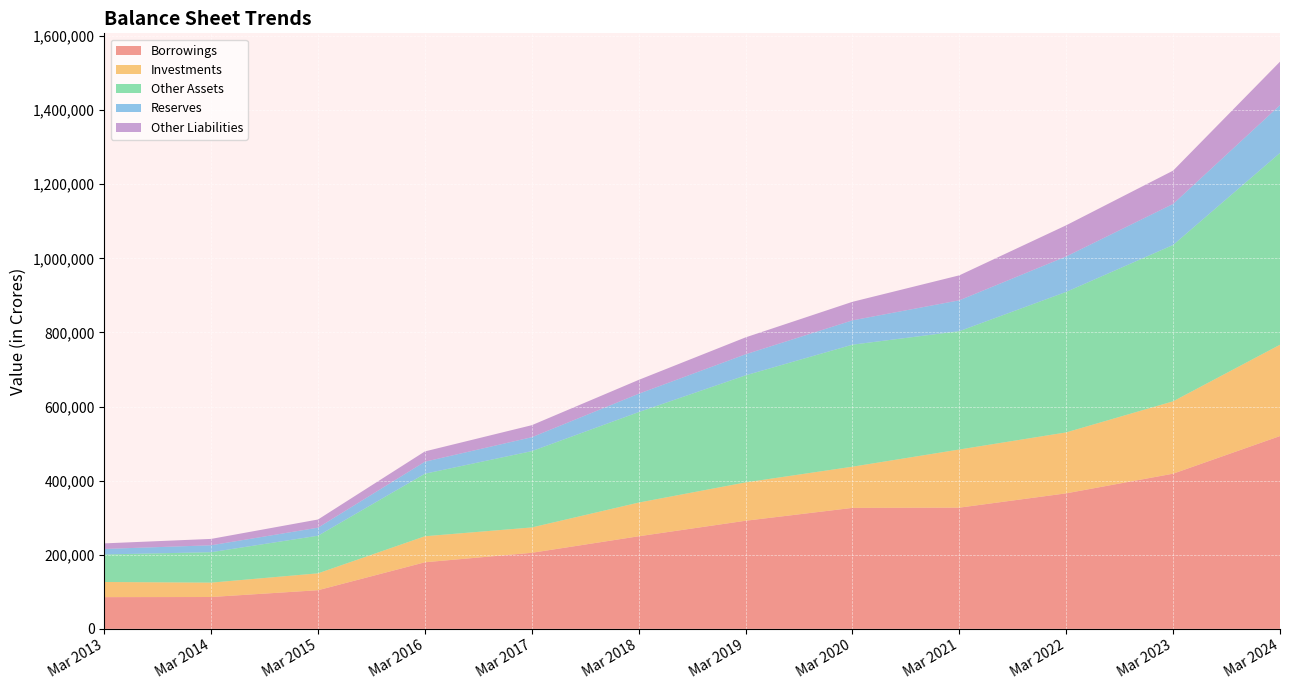

What is the smallest value displayed?

14894